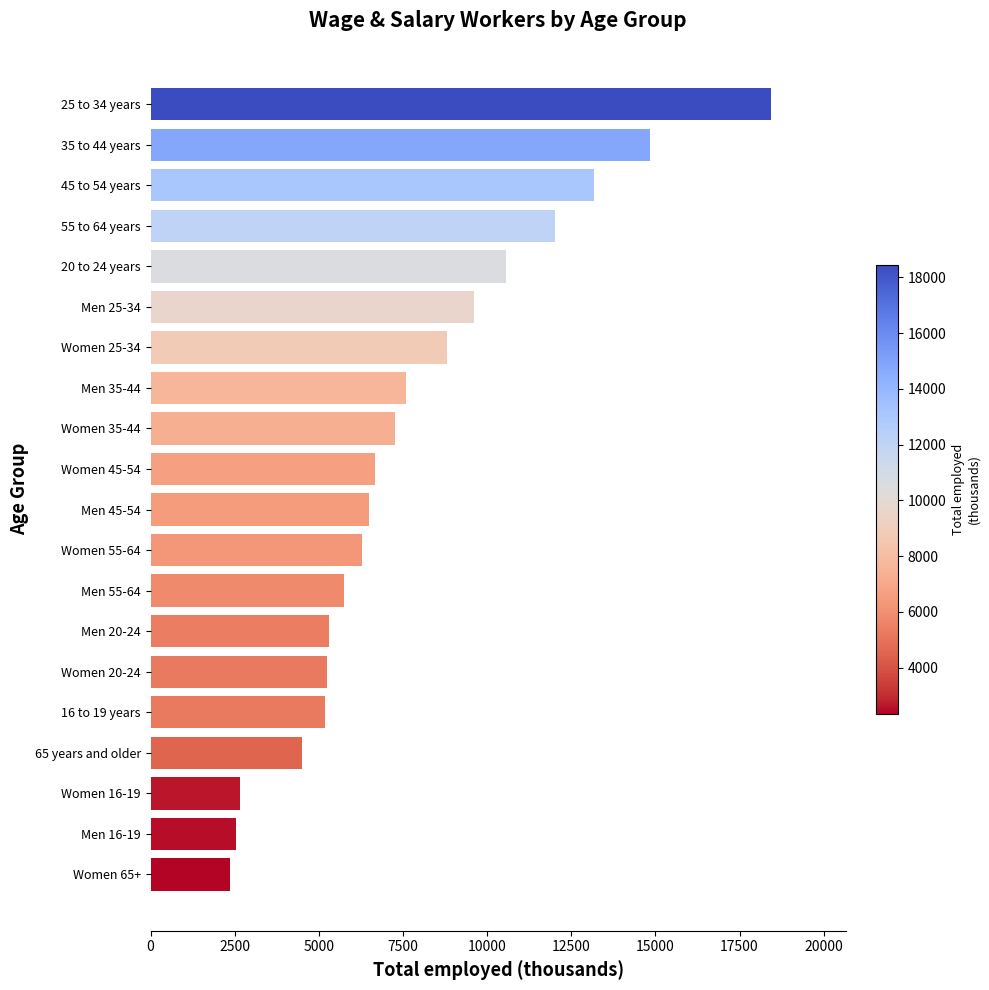

What is the difference between the maximum and second lowest values?

15897